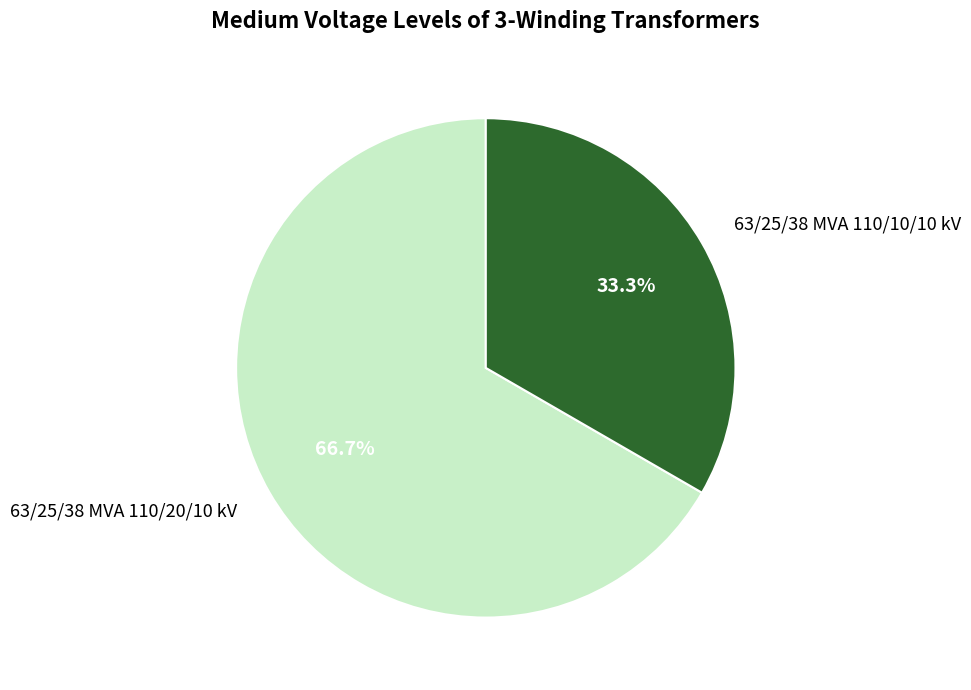

How many slices are in this pie chart?

2